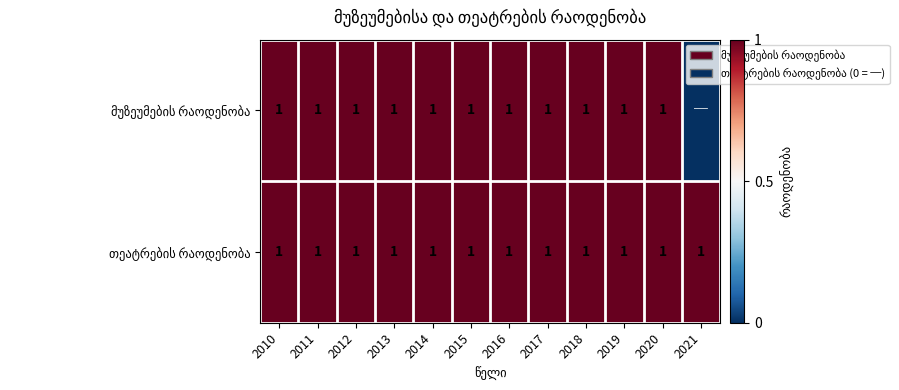

What is the difference between the second highest and minimum values in the მუზეუმების რაოდენობა series?

1